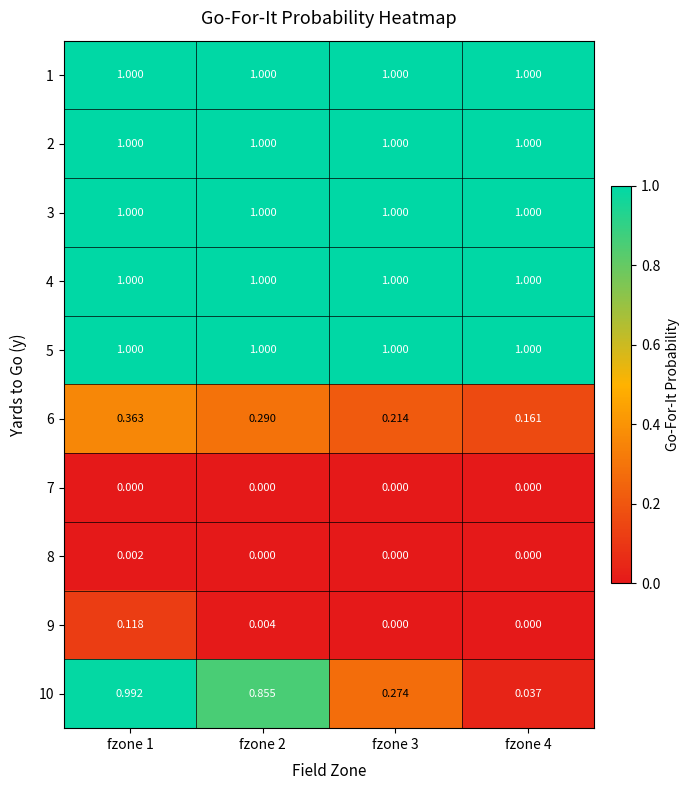

At how many categories does at least one series exceed 0?

4